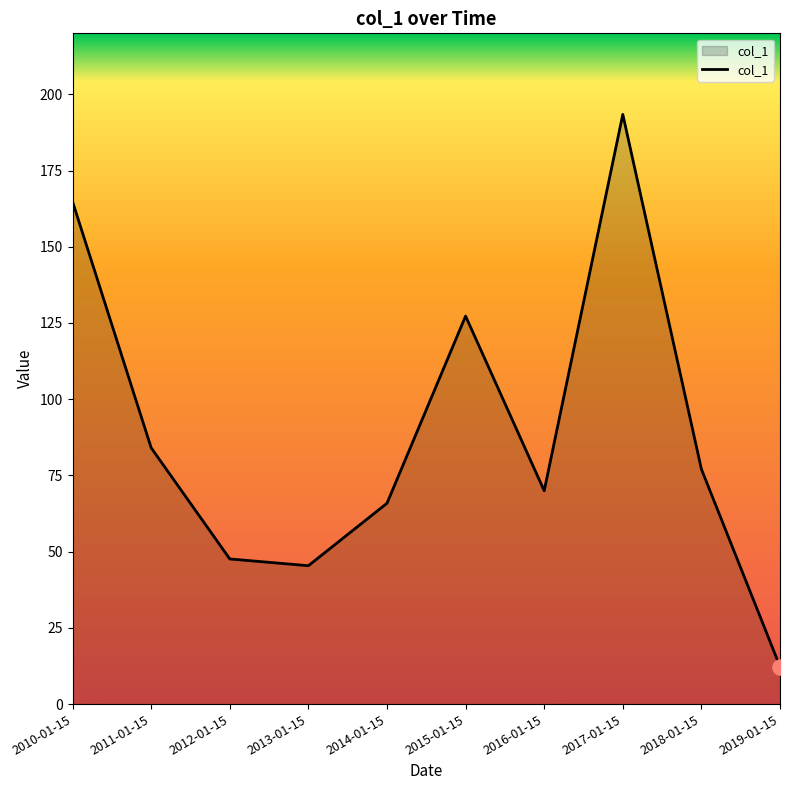

What is the ratio of the value at 2010-01-15 to the value at 2018-01-15?

2.1